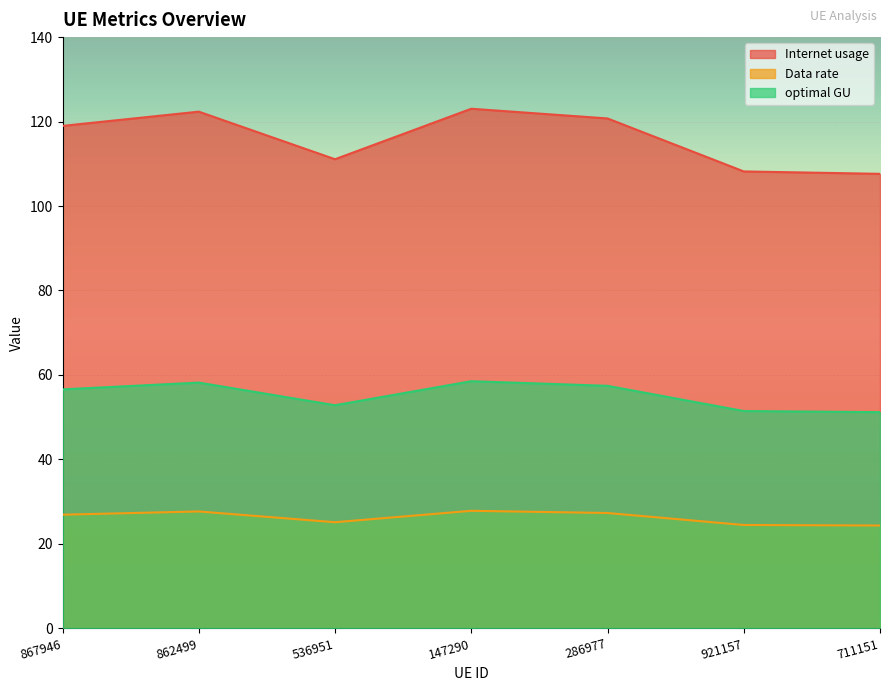

Is it true that optimal GU equals 26.6 at 147290?

False